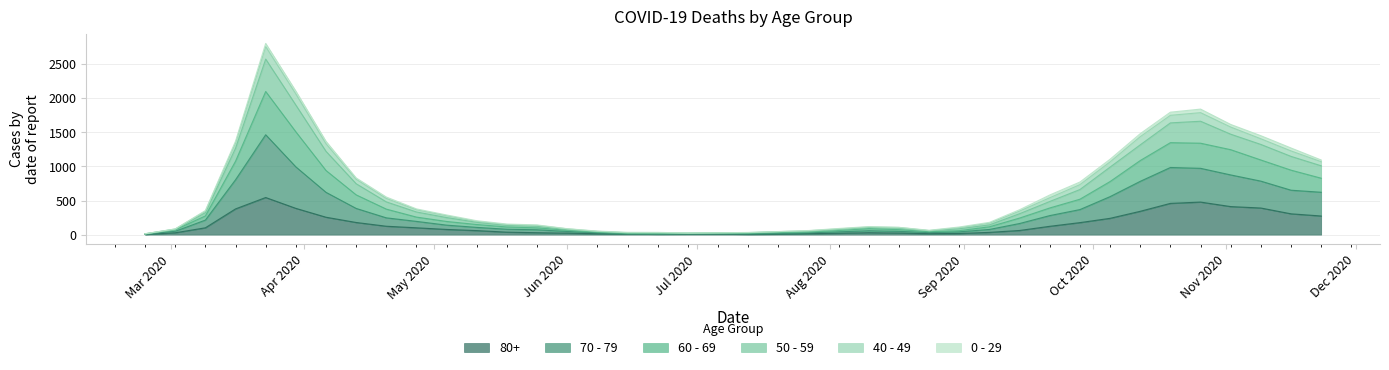

What are all the series names shown in the legend?

80+, 70 - 79, 60 - 69, 50 - 59, 40 - 49, 0 - 29